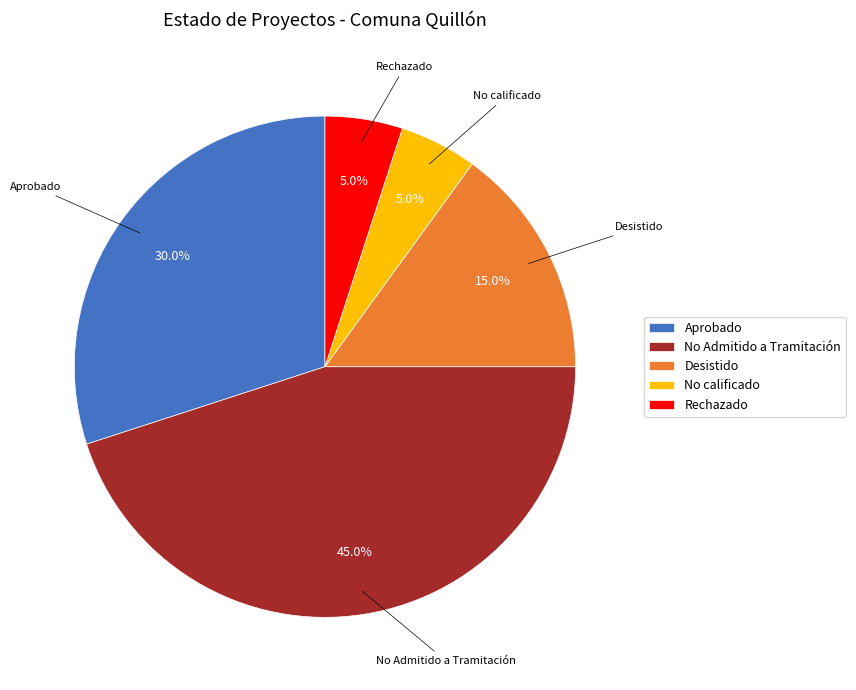

Is No calificado the majority of the pie?

No